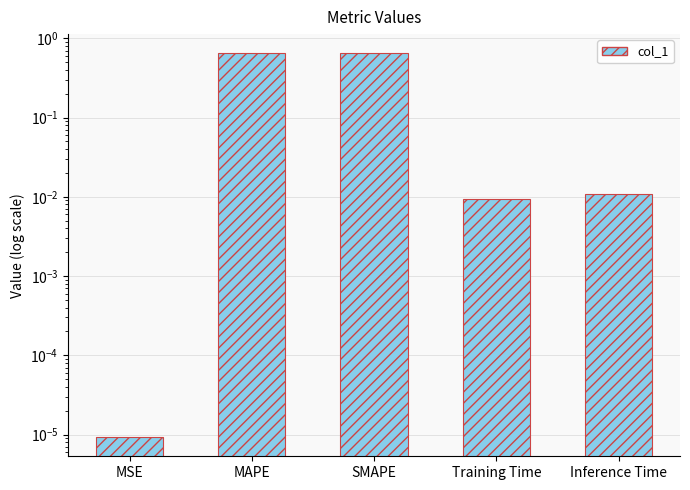

What is the change in value from MSE to MAPE?

+0.6